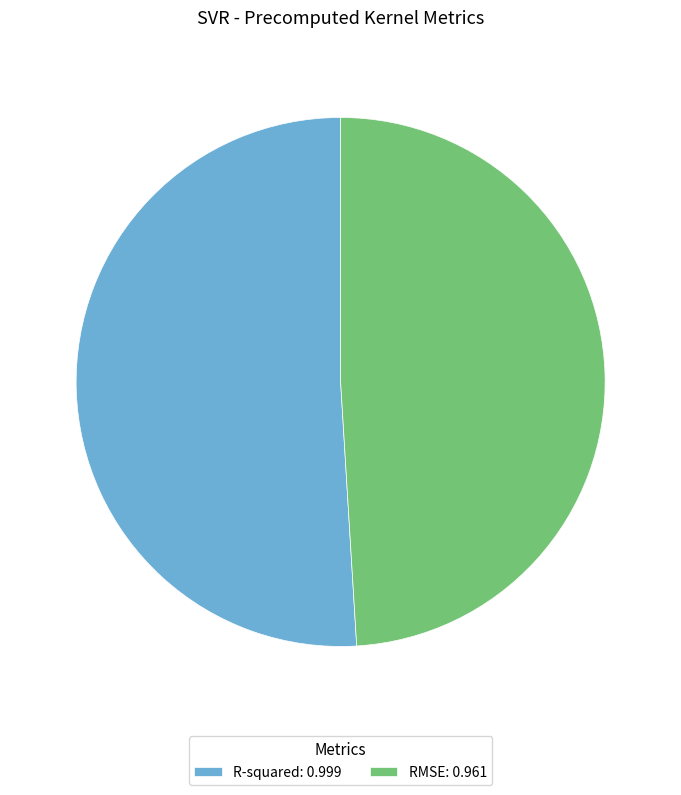

Which slice is the largest?

R-squared